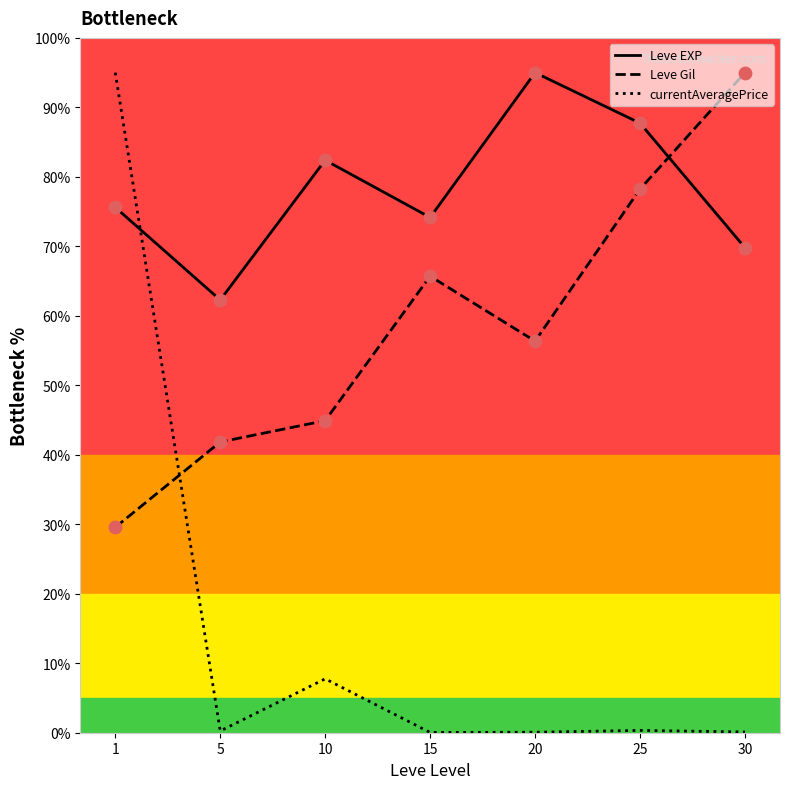

What are all the series names shown in the legend?

Leve EXP, Leve Gil, currentAveragePrice